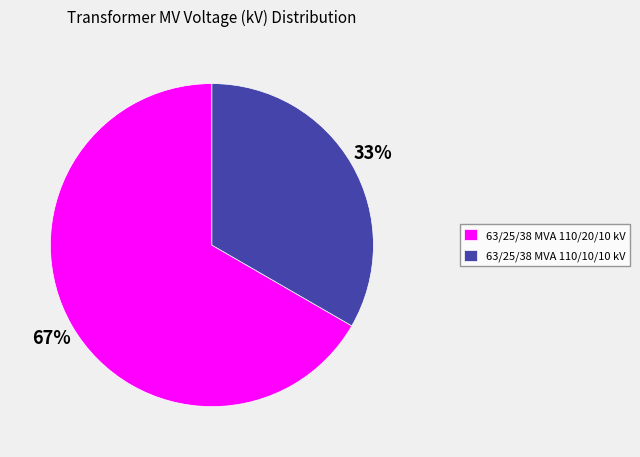

Does 63/25/38 MVA 110/10/10 kV account for over 50% of the chart?

No